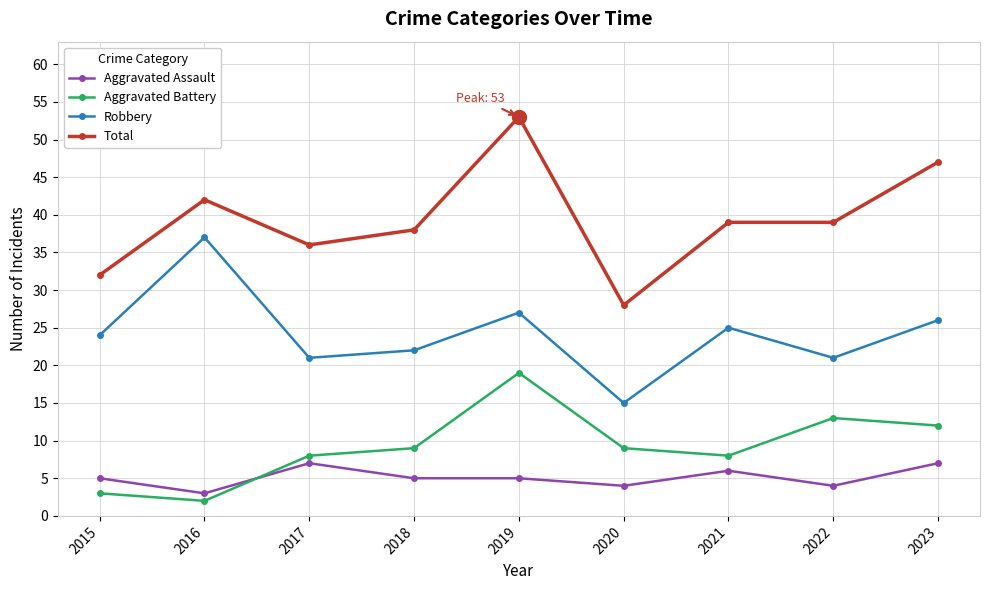

At 2016, list the series in order from largest to smallest.

Total, Robbery, Aggravated Assault, Aggravated Battery